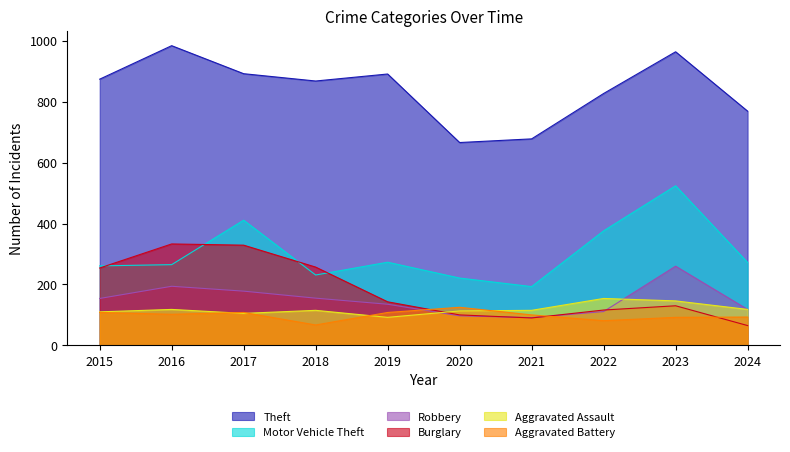

The Aggravated Battery series shows 108 at 2017. True or false?

True